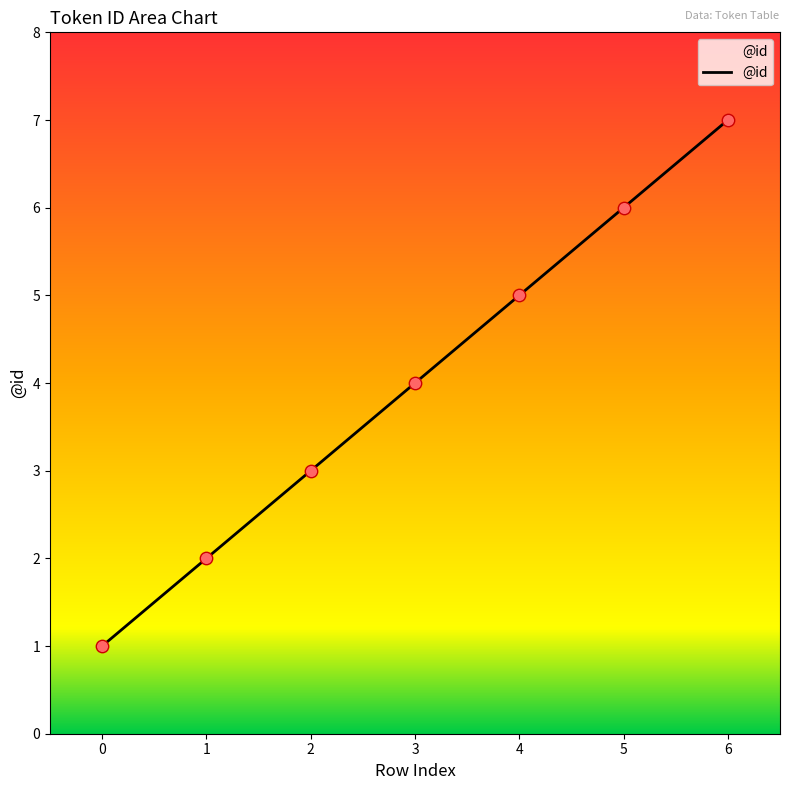

Which has a higher value, 5 or 0?

5